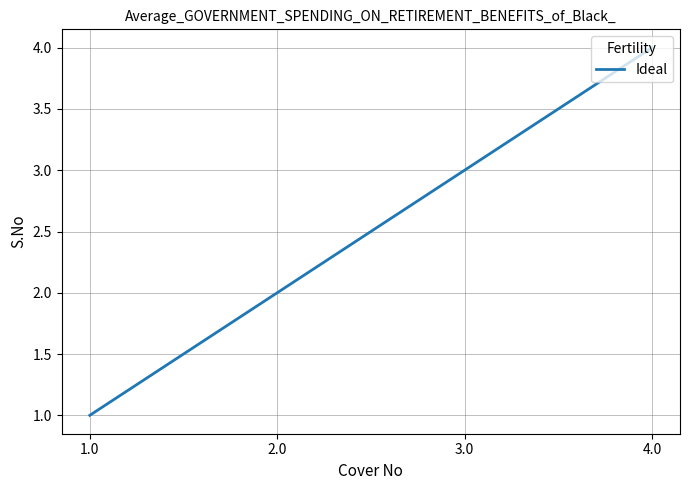

Where is the data nearest to the value 2?

2.0